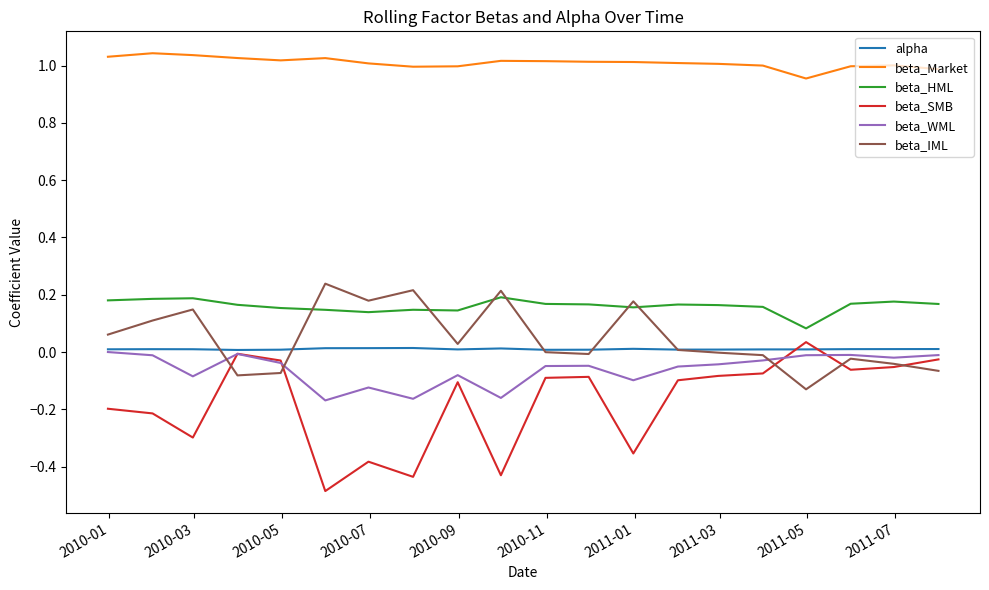

Does the chart display data point markers on the line(s)?

No